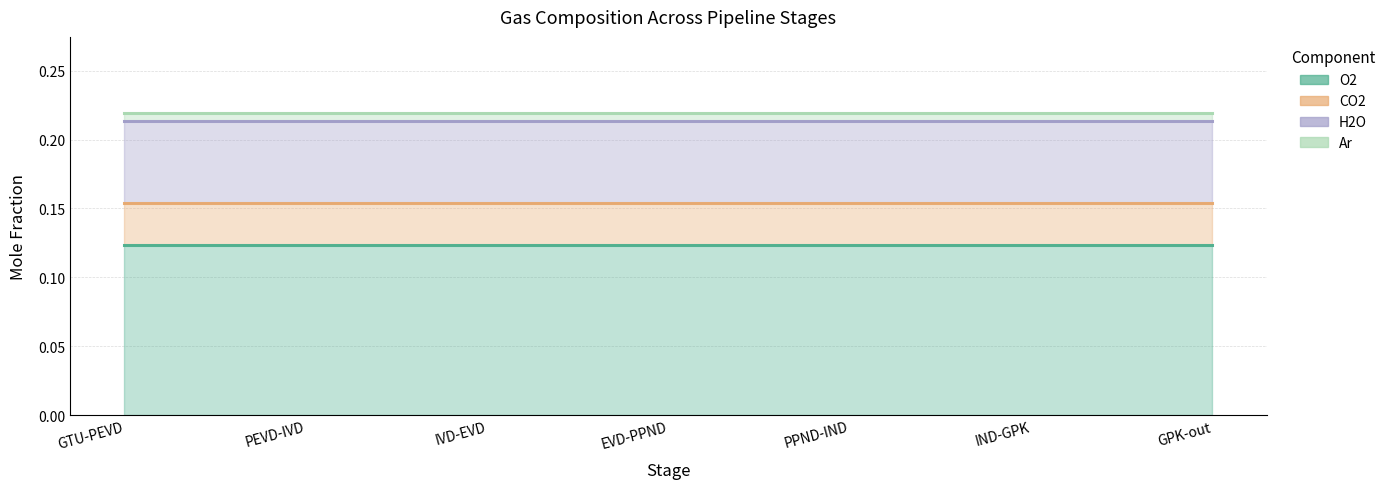

How many series are shown in this chart?

4